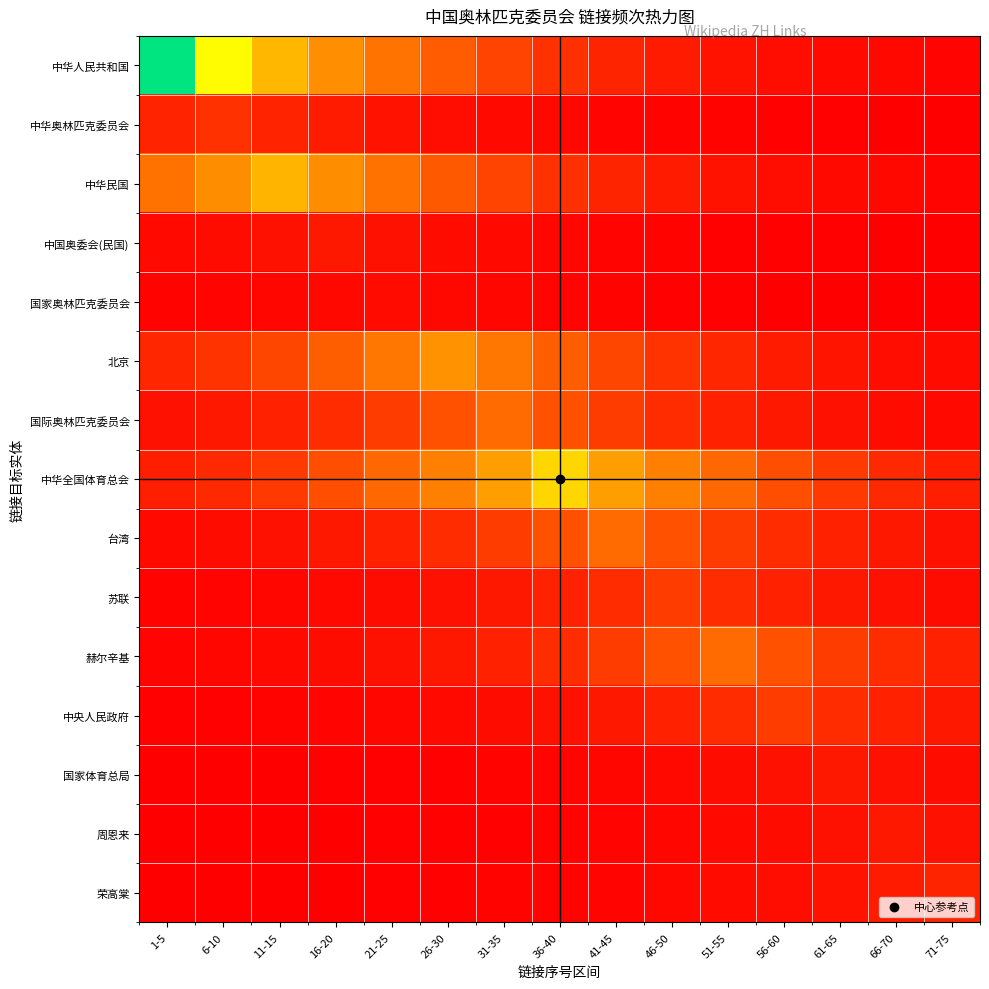

At which category is the sum across all series the highest?

36-40